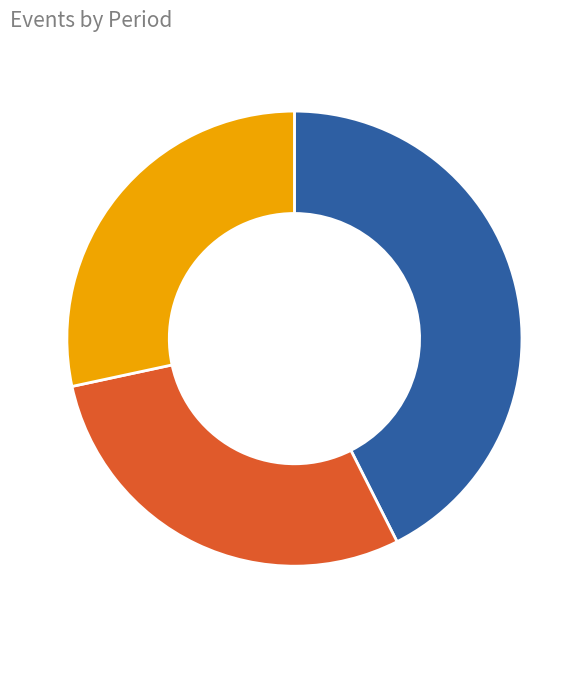

Does any single category account for the majority?

No